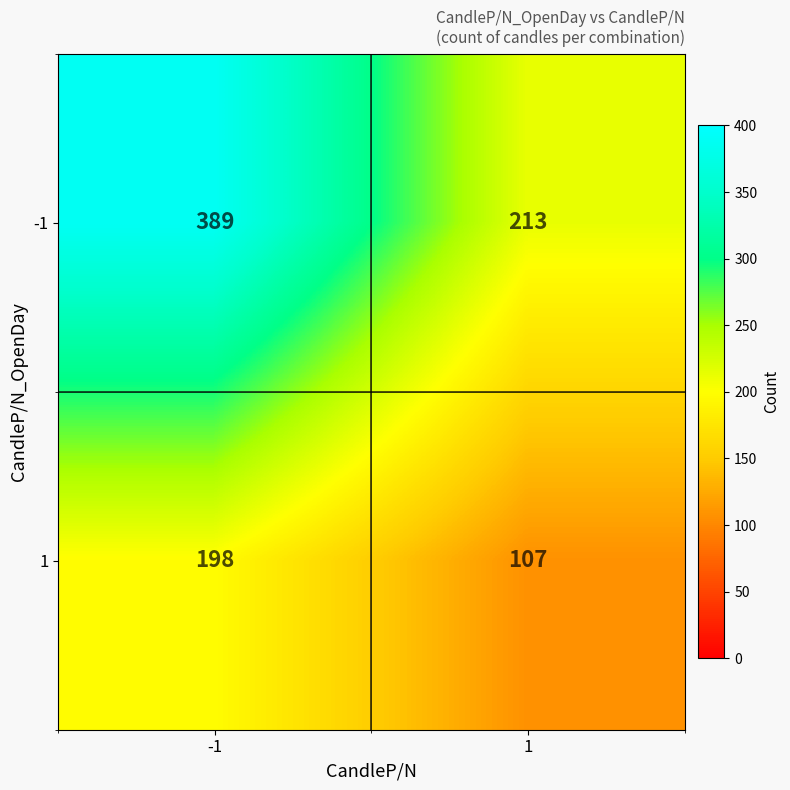

Which series has the widest spread of values?

-1